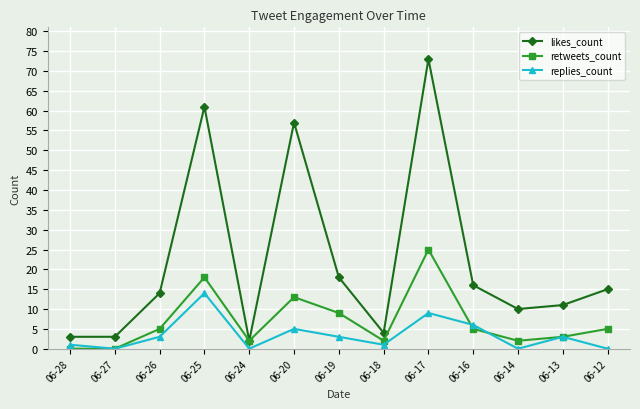

What is the spread (max minus min) of values at 06-24?

2